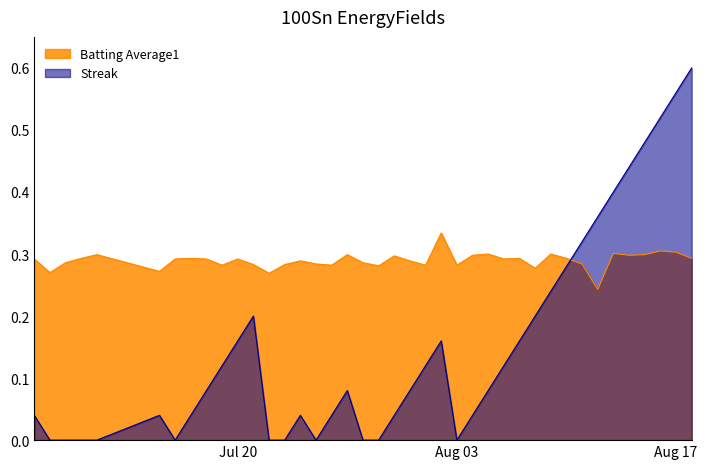

Where do Streak and Batting Average1 first cross each other?

2010-08-10 and 2010-08-11